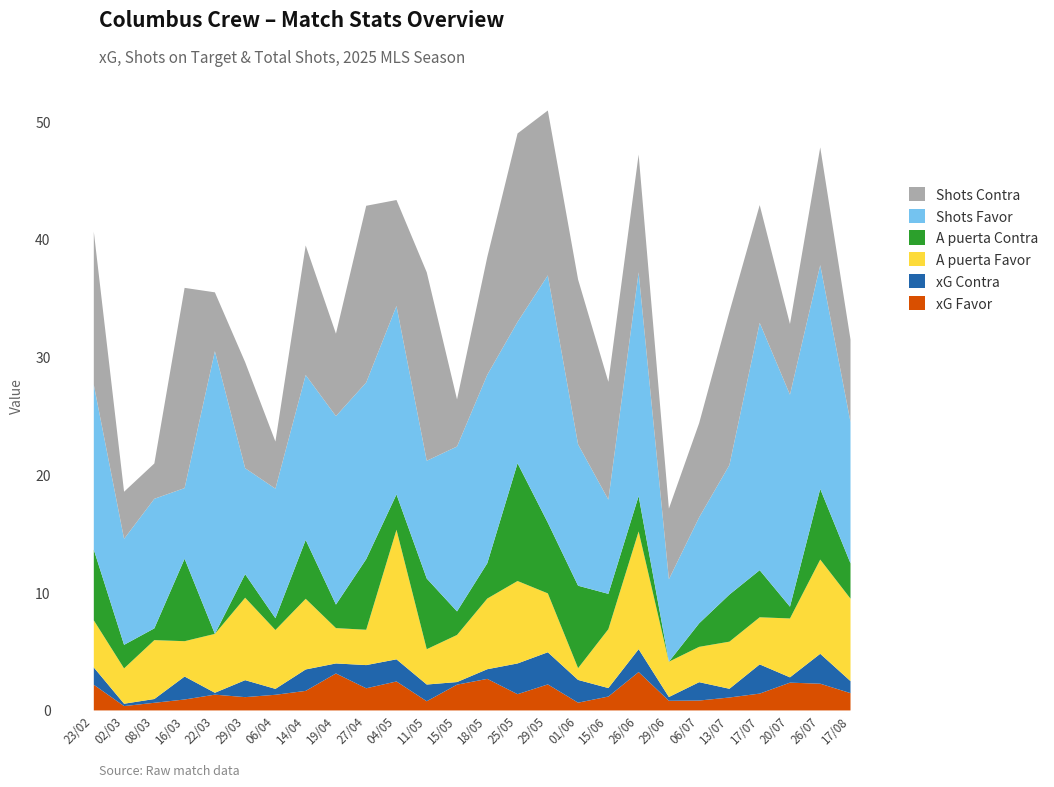

What are all the series names shown in the legend?

Shots Contra, Shots Favor, A puerta Contra, A puerta Favor, xG Contra, xG Favor